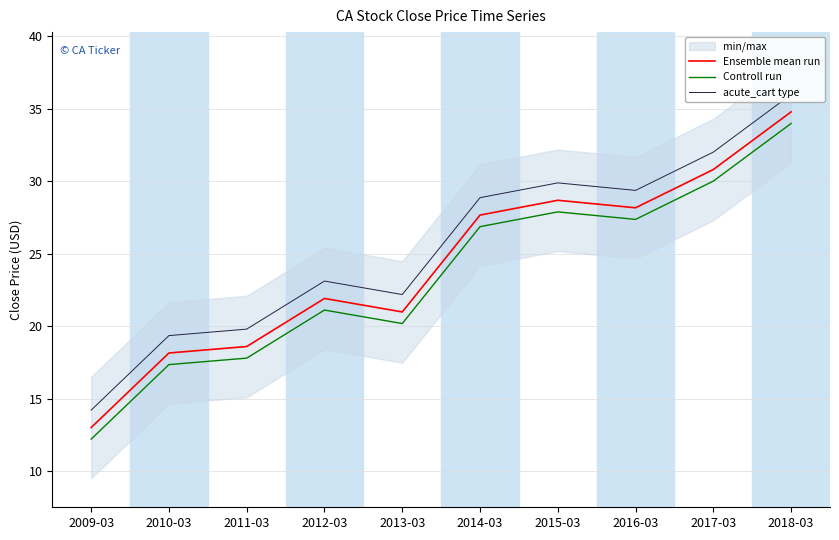

True or false: acute_cart type has more than 0 interior local peaks.

True